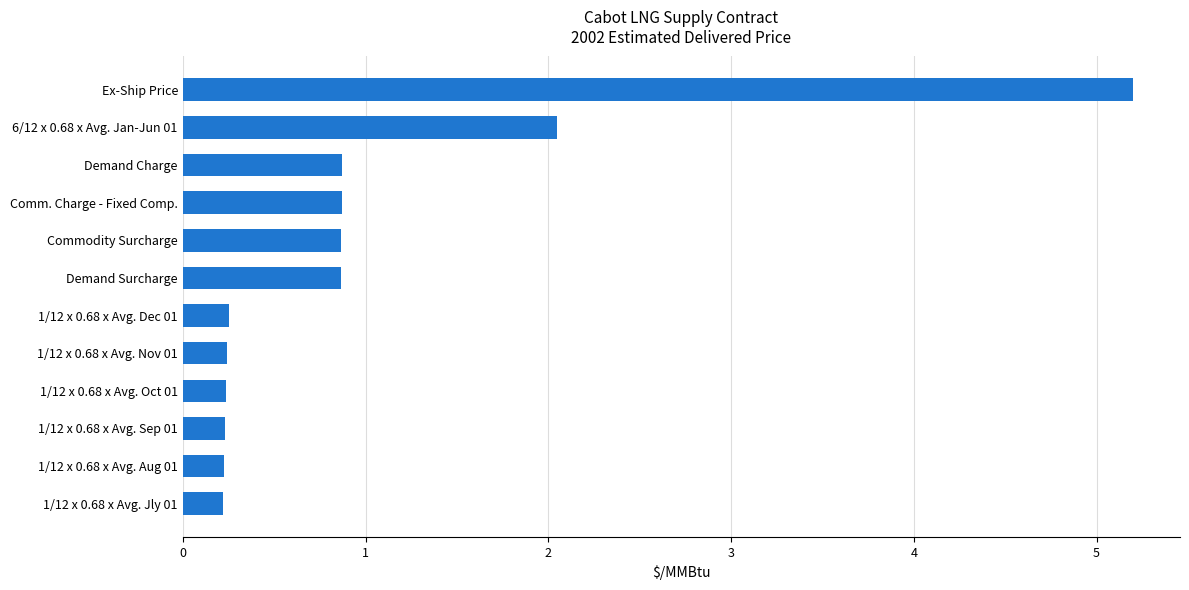

How many data points does each series have?

12